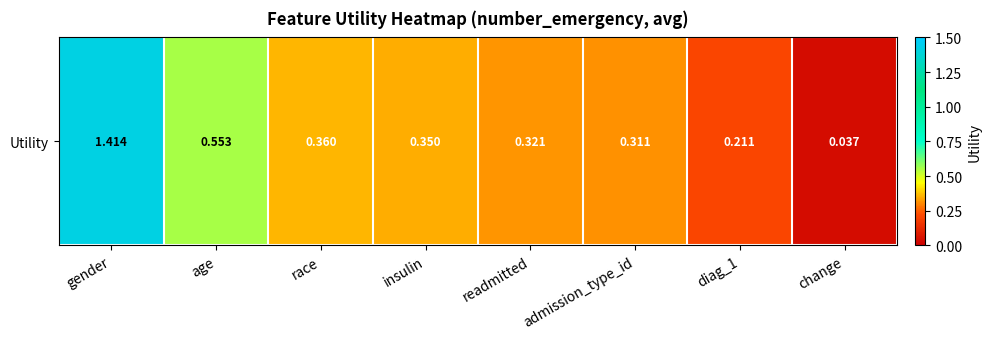

List the labels in order of value, largest first.

gender, age, race, insulin, readmitted, admission_type_id, diag_1, change